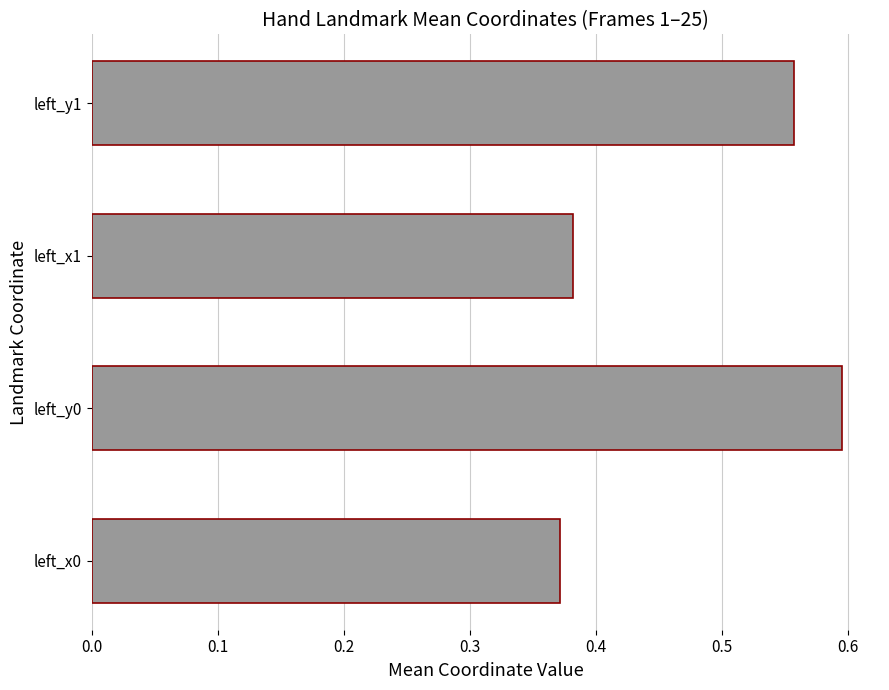

What is the sum of the values at left_x1 and left_x0?

0.8